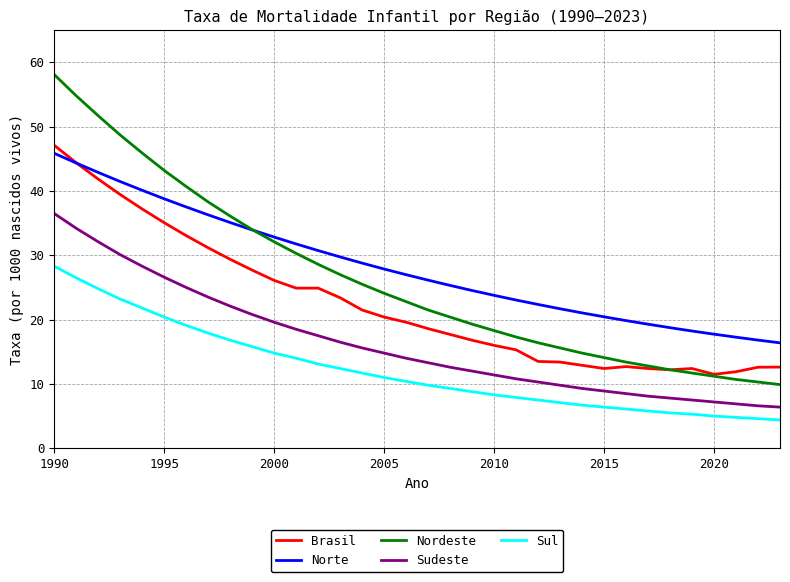

What is the maximum value for Sudeste?

36.5